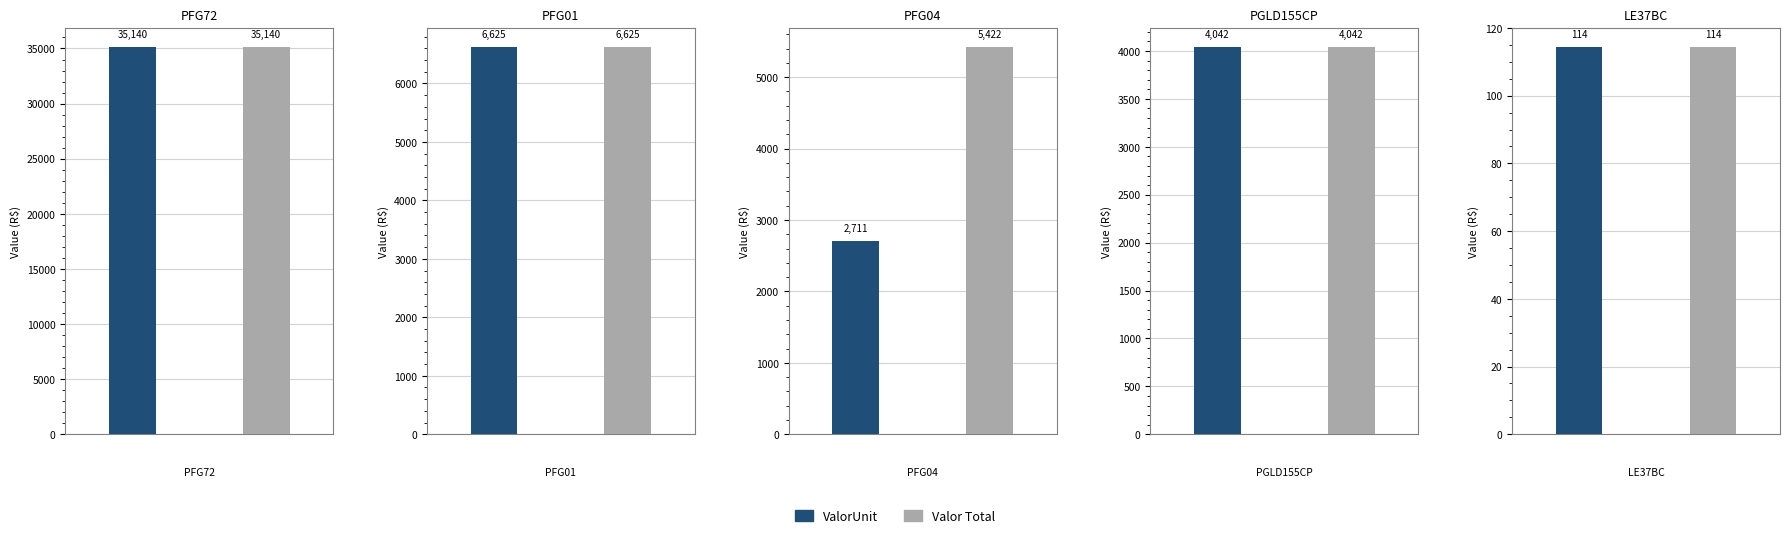

Is it true that ValorUnit equals 35139.7 at PFG72?

True